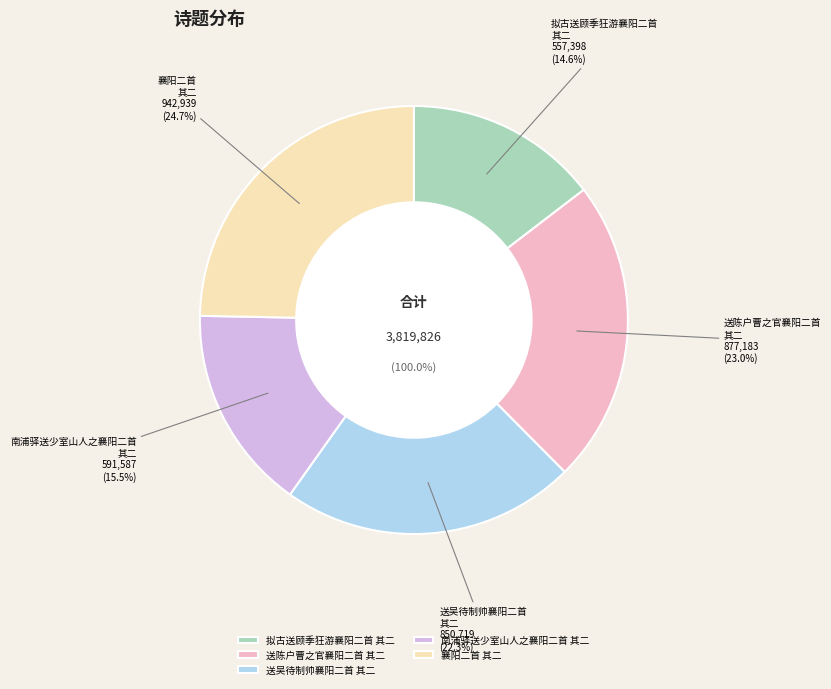

Count the number of slices in the pie.

5